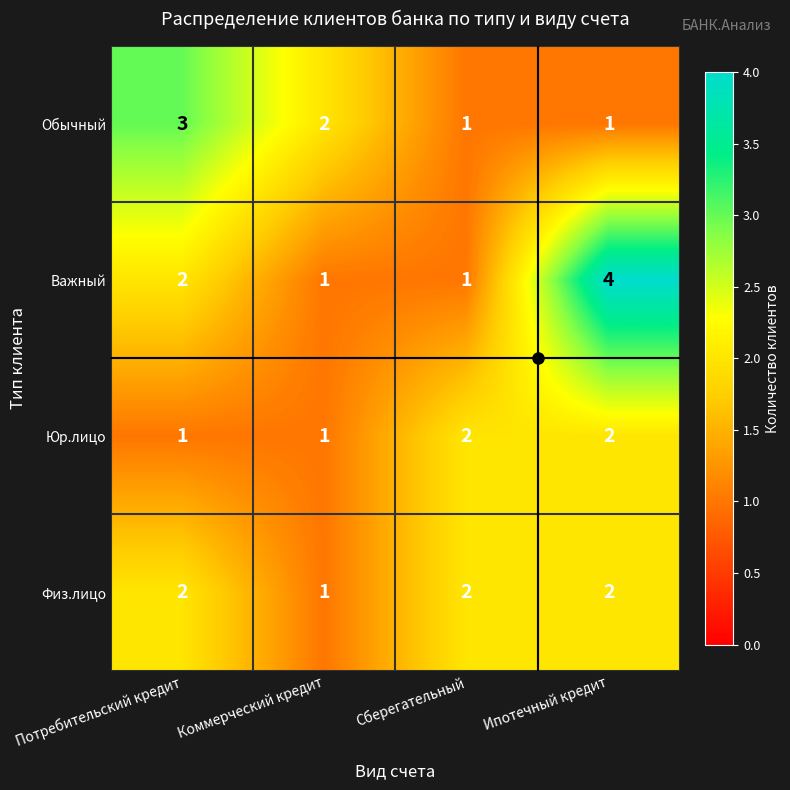

Is it true that Юр.лицо equals 1 at Потребительский кредит?

True